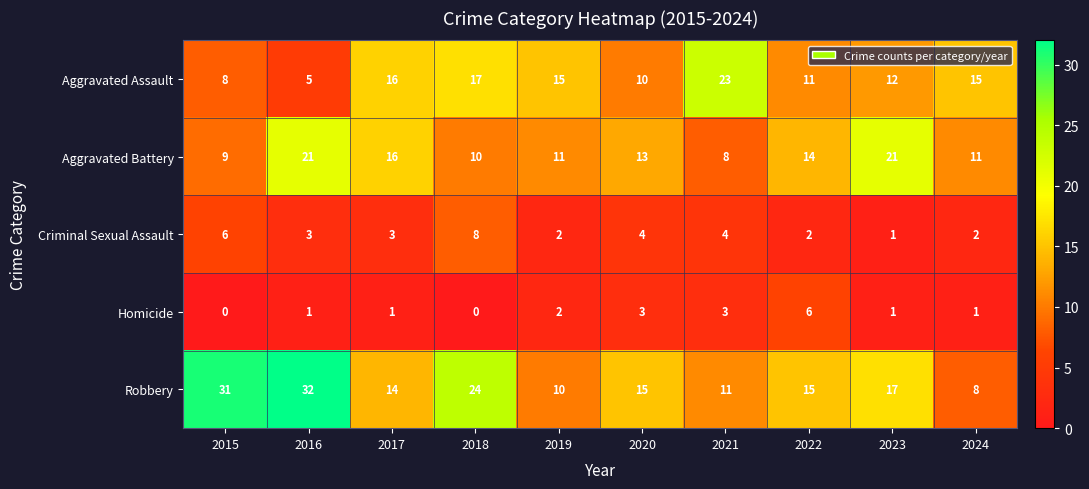

What is the average value of the Robbery series?

18